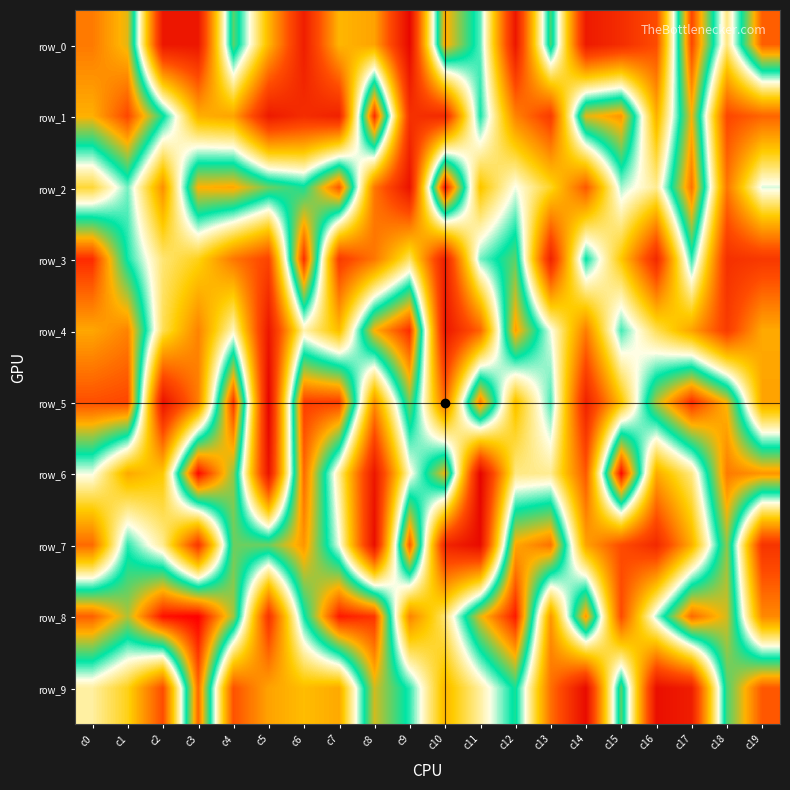

Which label corresponds to the largest value in the chart?

c3